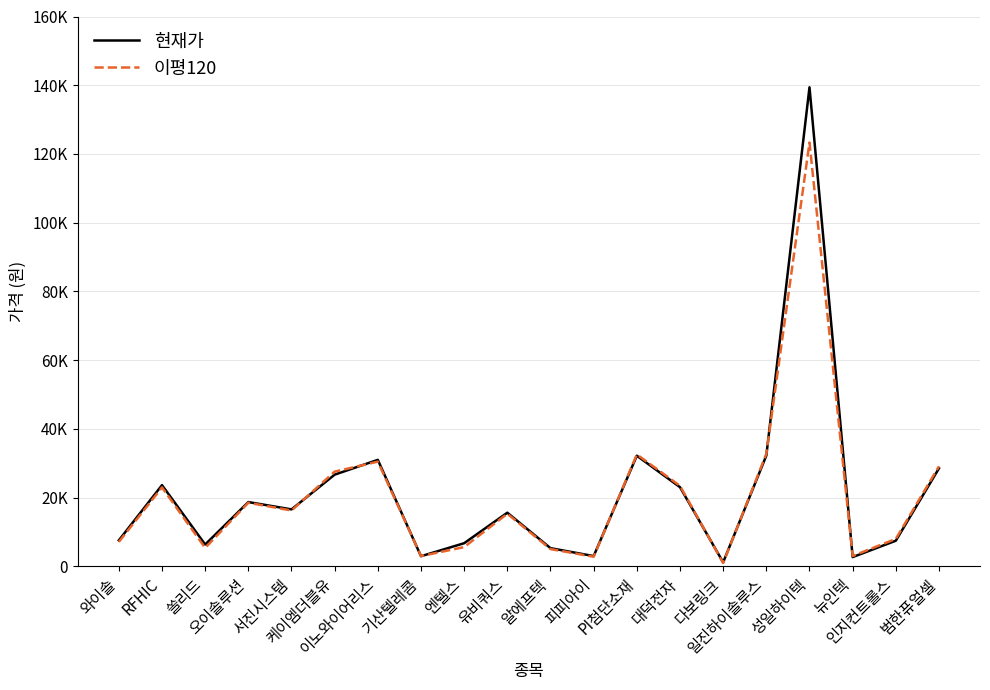

True or false: 현재가 has a value of 2195 at 와이솔.

False